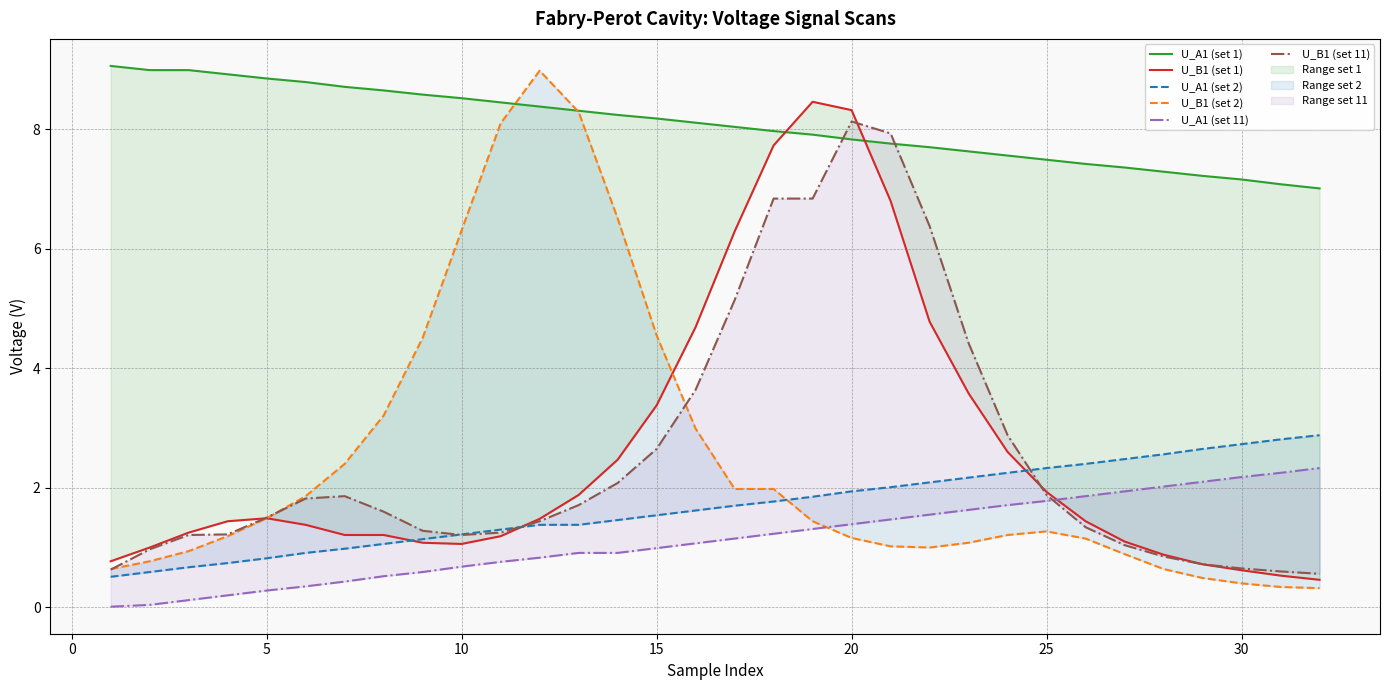

What is the maximum value shown in the chart?

9.1